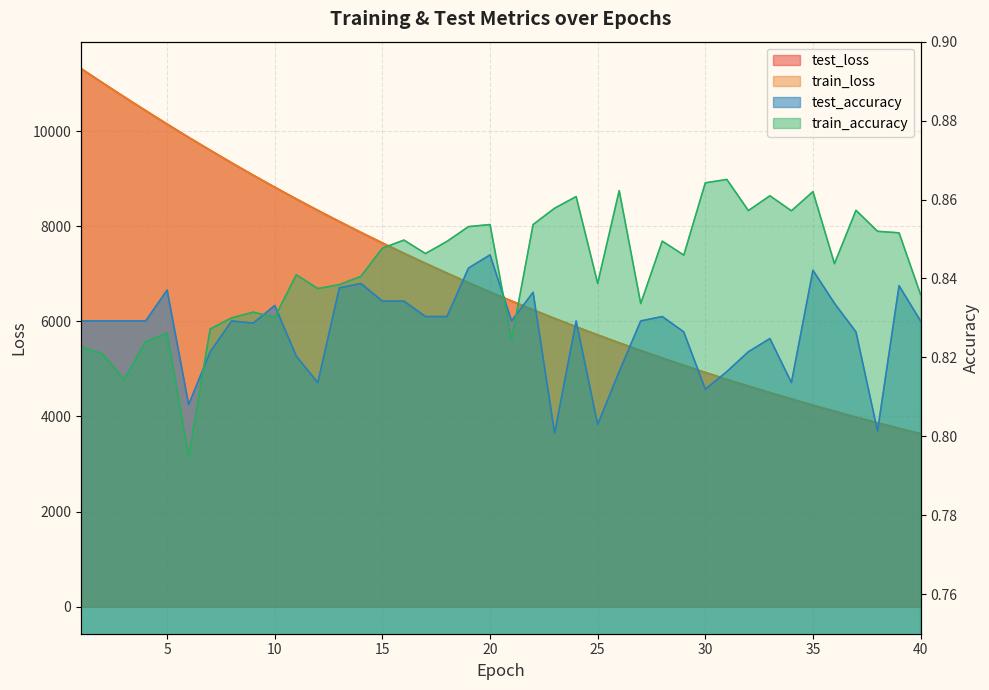

Reading right to left, list all the values displayed in this chart.

test_loss: 3637.8	3750.9	3867.3	3987.1	4110.5	4237.1	4367.4	4501.0	4638.8	4780.0	4925.4	5075.2	5228.5	5386.3	5548.0	5714.2	5885.3	6061.2	6241.5	6427.8	6617.0	6812.5	7013.1	7219.4	7430.5	7647.3	7869.8	8098.1	8332.0	8572.1	8819.0	9071.4	9330.5	9596.8	9867.0	10145.4	10430.0	10718.6	11013.2	11312.2
train_loss: 3637.6	3750.7	3867.1	3986.9	4110.3	4236.9	4367.2	4500.8	4638.6	4779.8	4925.2	5074.9	5228.3	5386.1	5547.7	5714.0	5885.1	6060.8	6241.3	6427.6	6616.7	6812.3	7012.9	7219.1	7430.2	7647.1	7869.7	8098.0	8331.7	8572.0	8818.8	9071.4	9330.5	9596.5	9866.9	10145.6	10430.1	10718.5	11013.1	11312.3
test_accuracy: 0.8	0.8	0.8	0.8	0.8	0.8	0.8	0.8	0.8	0.8	0.8	0.8	0.8	0.8	0.8	0.8	0.8	0.8	0.8	0.8	0.8	0.8	0.8	0.8	0.8	0.8	0.8	0.8	0.8	0.8	0.8	0.8	0.8	0.8	0.8	0.8	0.8	0.8	0.8	0.8
train_accuracy: 0.8	0.9	0.9	0.9	0.8	0.9	0.9	0.9	0.9	0.9	0.9	0.8	0.8	0.8	0.9	0.8	0.9	0.9	0.9	0.8	0.9	0.9	0.8	0.8	0.8	0.8	0.8	0.8	0.8	0.8	0.8	0.8	0.8	0.8	0.8	0.8	0.8	0.8	0.8	0.8